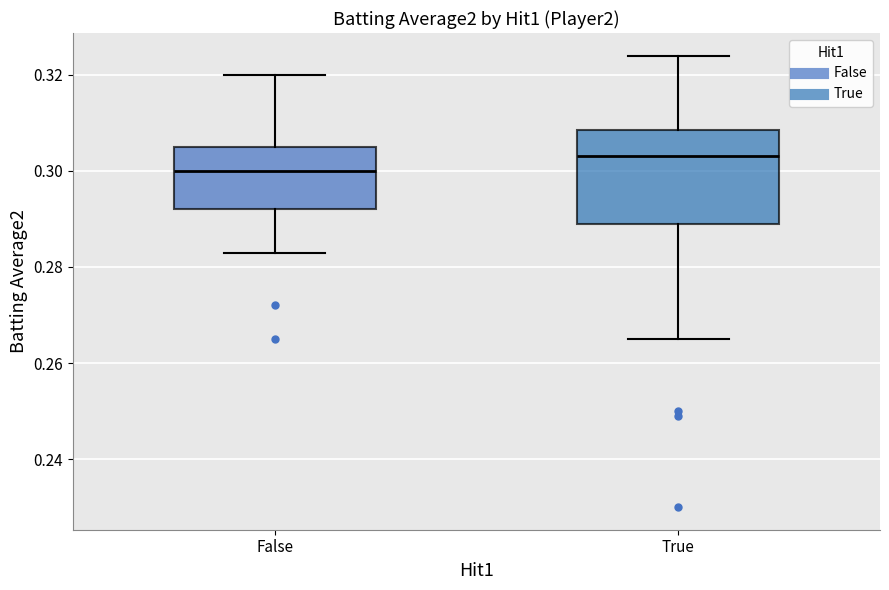

Where is the upper edge of the box for True on the y-axis? The values are not printed on the chart, so give them approximately, as read against the axis.

0.308